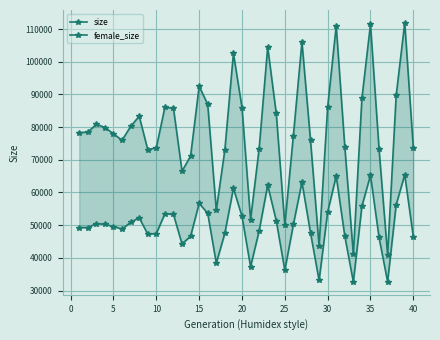

Between 14 and 35, which series saw the biggest shift?

size